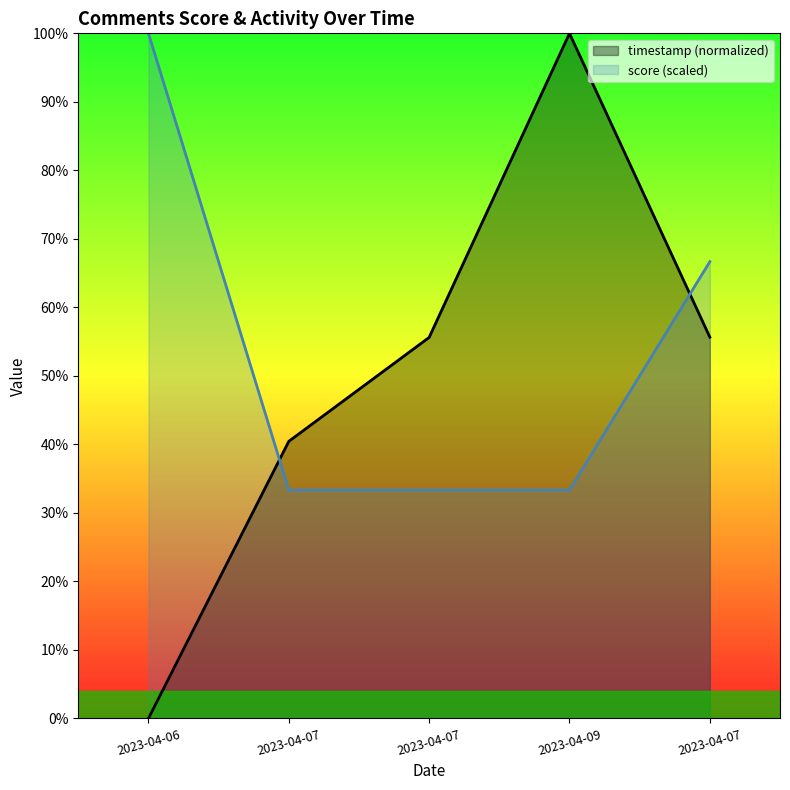

At which category does the chart reach its peak across all series?

2023-04-06